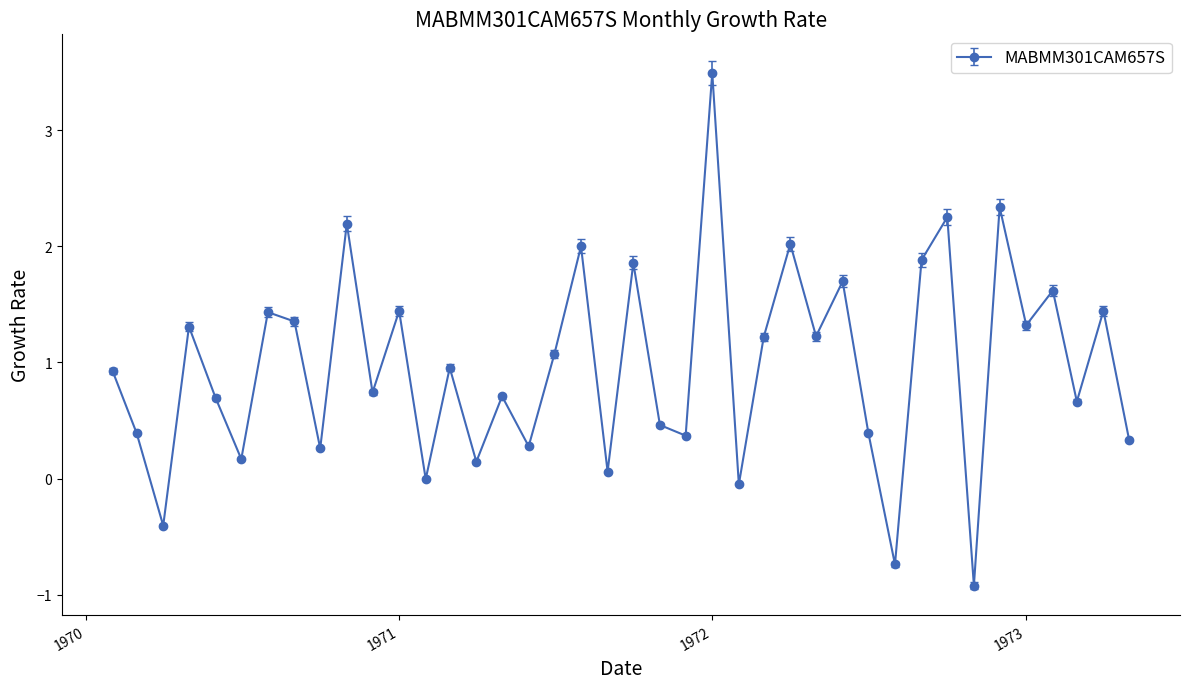

What is the smallest value displayed?

-0.9